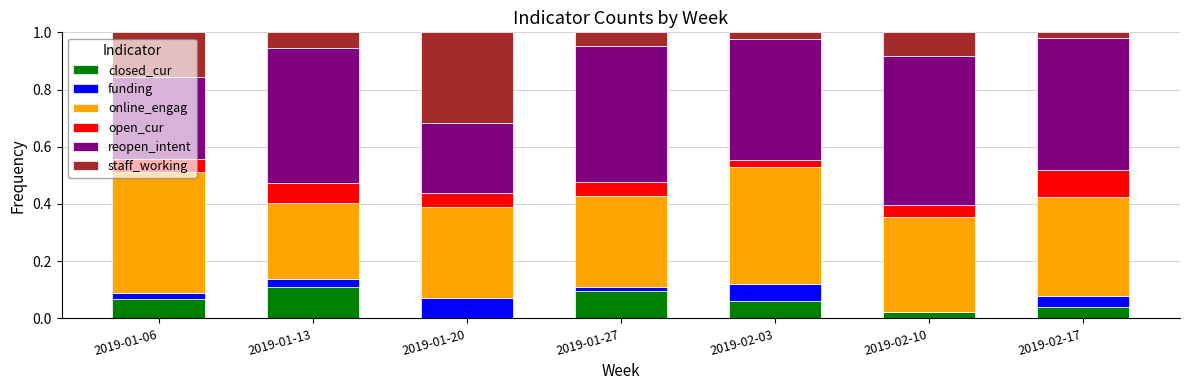

The closed_cur series shows 0.0 at 2019-02-17. True or false?

True